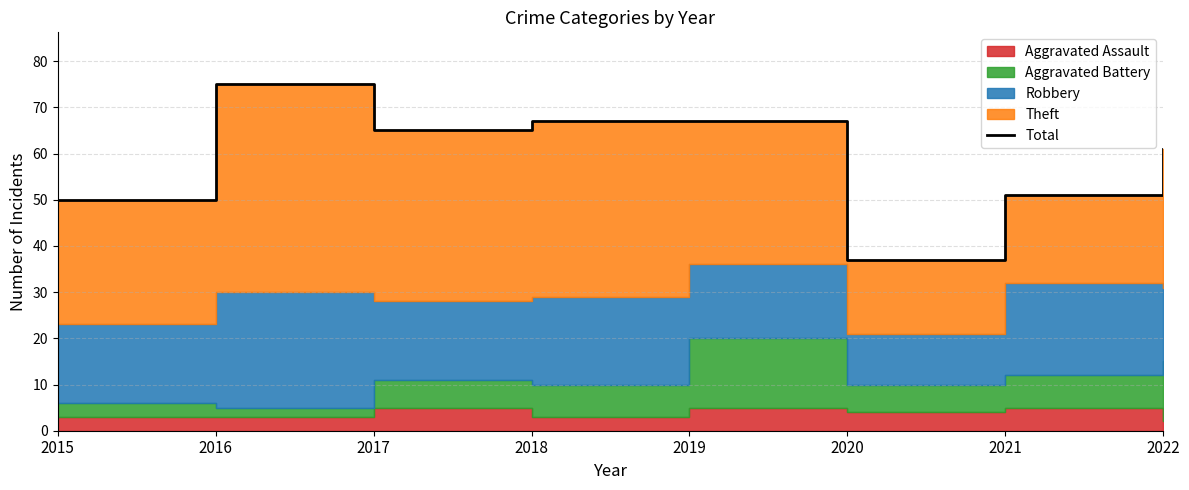

List the labels in order of value, smallest first.

2020, 2015, 2021, 2022, 2017, 2018, 2019, 2016